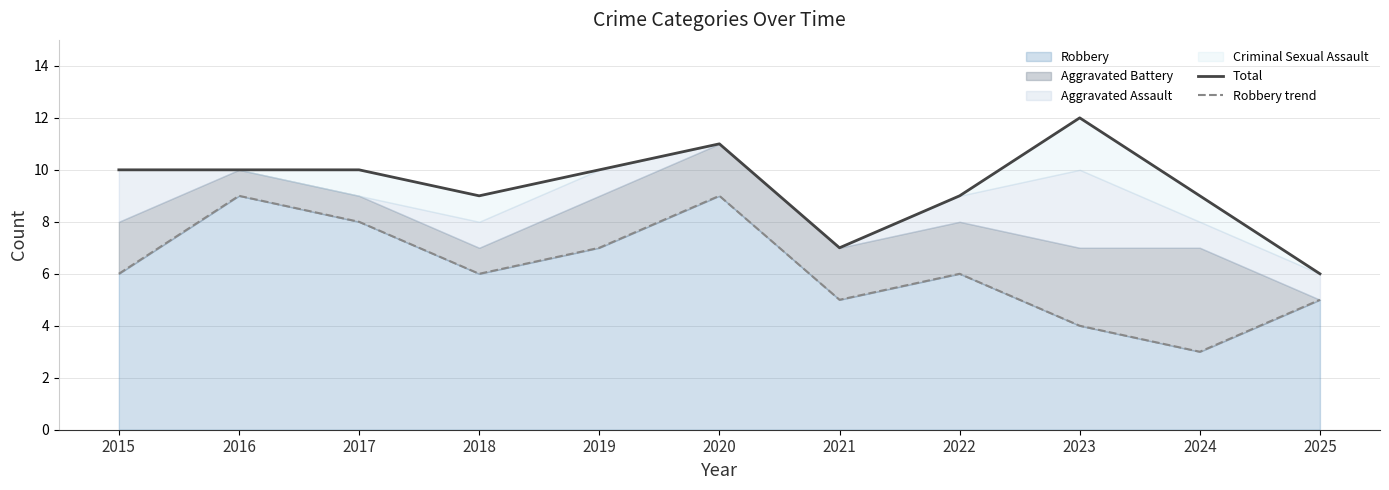

Is it true that Robbery equals 3 at 2024?

True